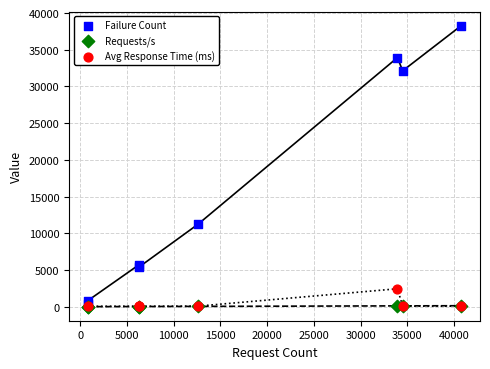

Which series contains the highest Y value?

Failure Count